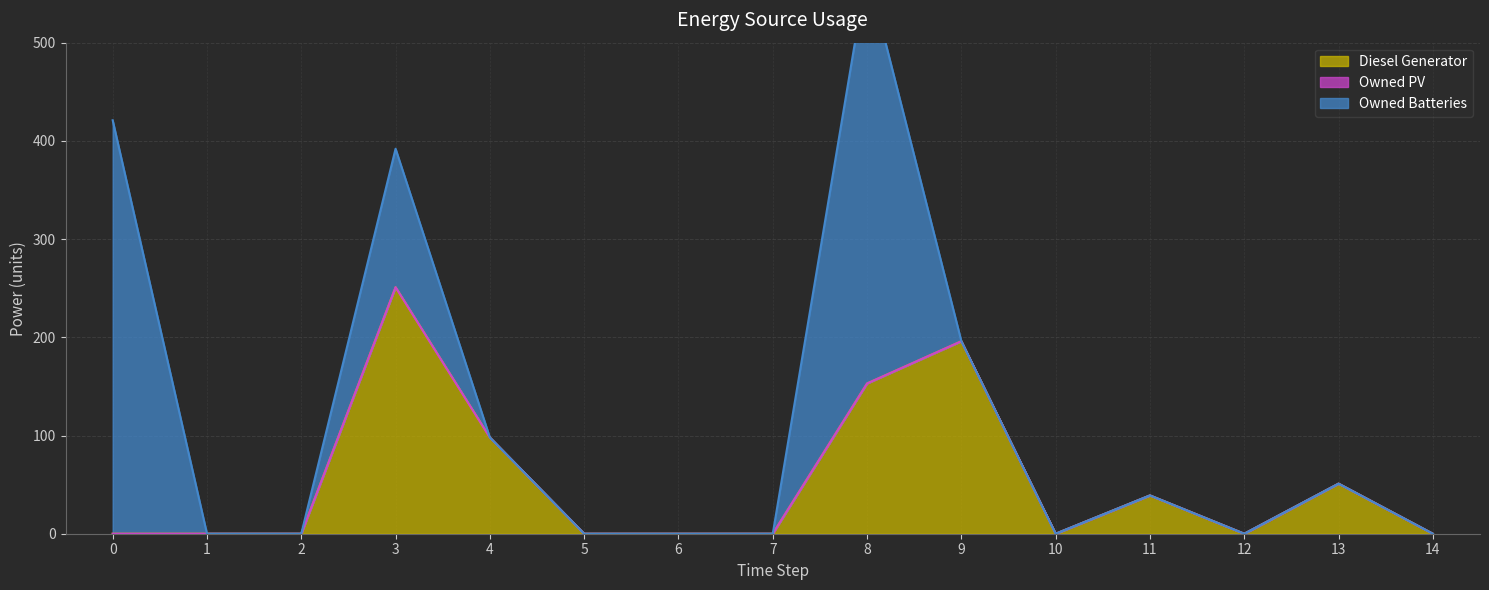

Which series has the largest range (max minus min)?

Owned Batteries